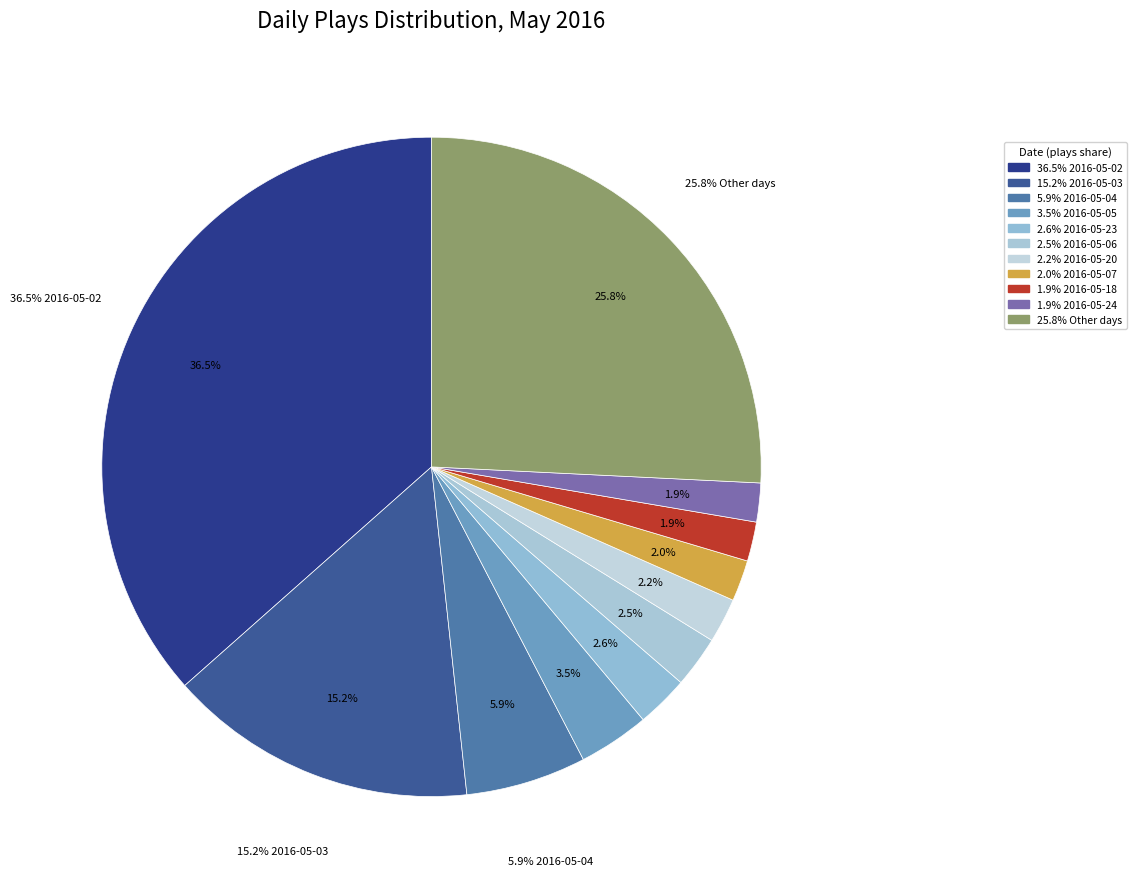

Between 2016-05-03 and 2016-05-12, which is larger?

2016-05-03